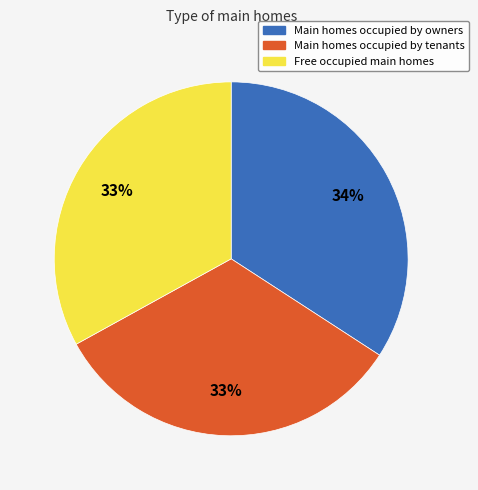

Is there any slice that represents more than half of the pie?

No